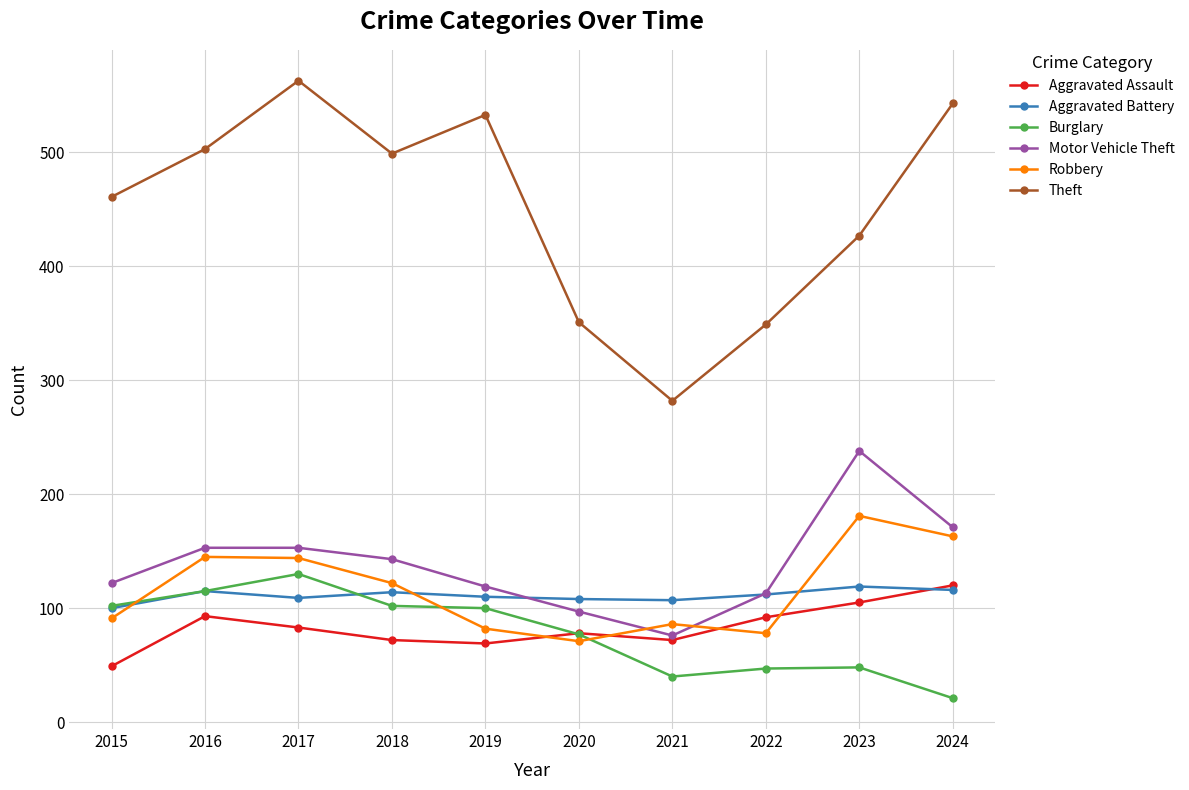

Is the value of Robbery at 2020 greater than the value of Aggravated Assault at 2024?

No